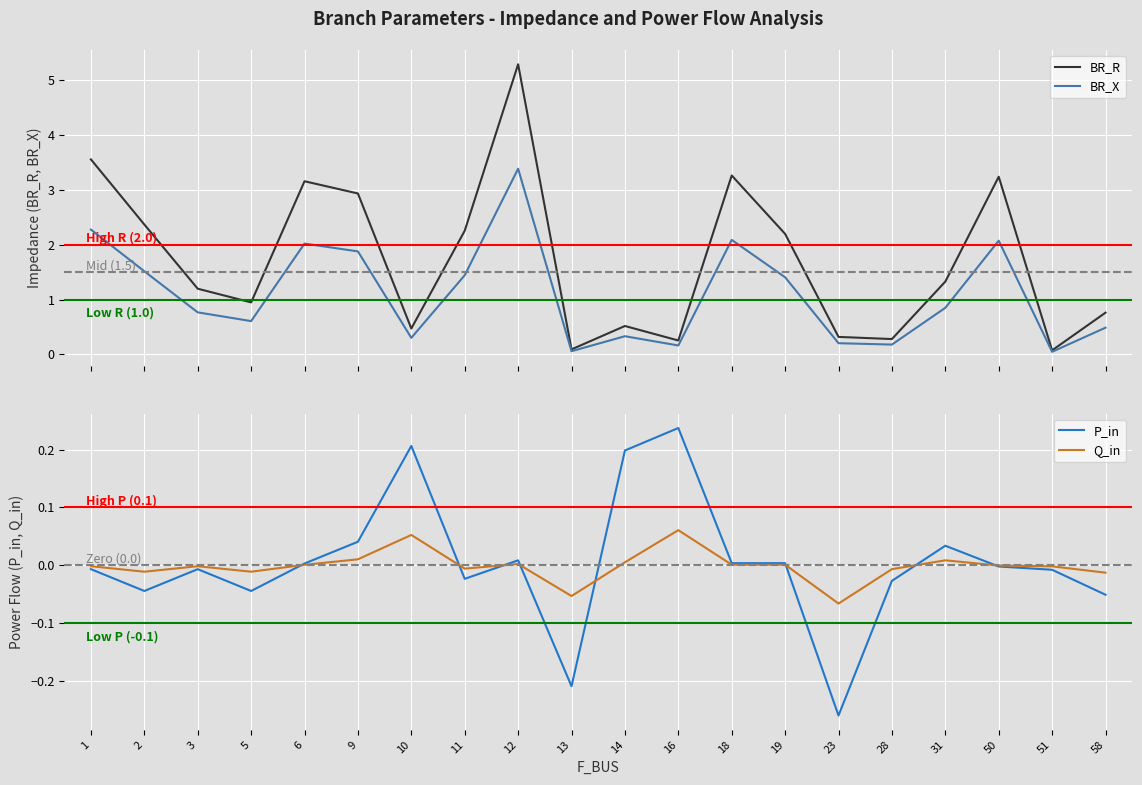

Reading left to right, extract all data points from this chart.

BR_R: 3.6	2.4	1.2	0.9	3.2	2.9	0.5	2.3	5.3	0.1	0.5	0.3	3.3	2.2	0.3	0.3	1.3	3.2	0.1	0.8
BR_X: 2.3	1.5	0.8	0.6	2.0	1.9	0.3	1.4	3.4	0.1	0.3	0.2	2.1	1.4	0.2	0.2	0.8	2.1	0.0	0.5
P_in: -0.0	-0.0	-0.0	-0.0	0.0	0.0	0.2	-0.0	0.0	-0.2	0.2	0.2	0.0	0.0	-0.3	-0.0	0.0	-0.0	-0.0	-0.1
Q_in: -0.0	-0.0	-0.0	-0.0	0.0	0.0	0.1	-0.0	0.0	-0.1	0.0	0.1	0.0	0.0	-0.1	-0.0	0.0	-0.0	-0.0	-0.0